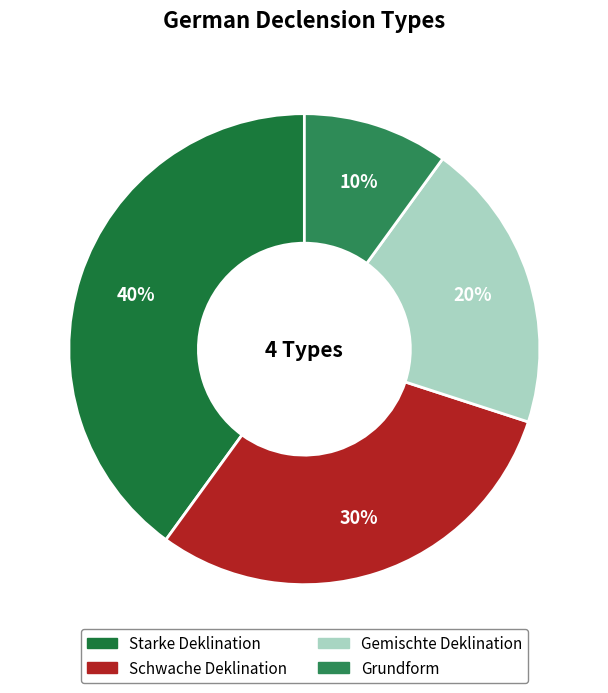

Combined, do Grundform and Starke Deklination account for over 50%?

No